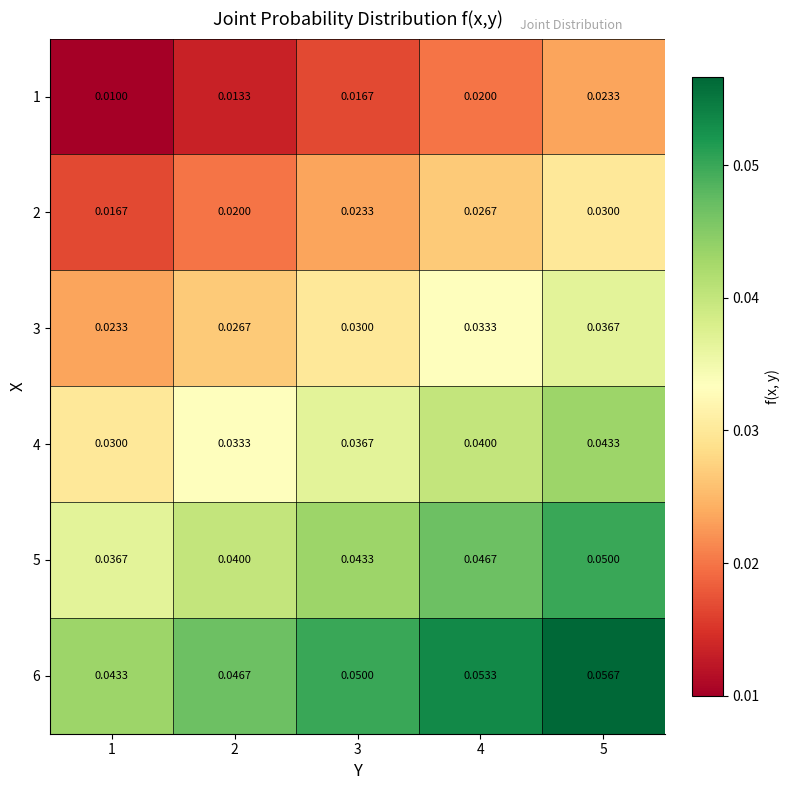

How many categories are shown in the chart?

5